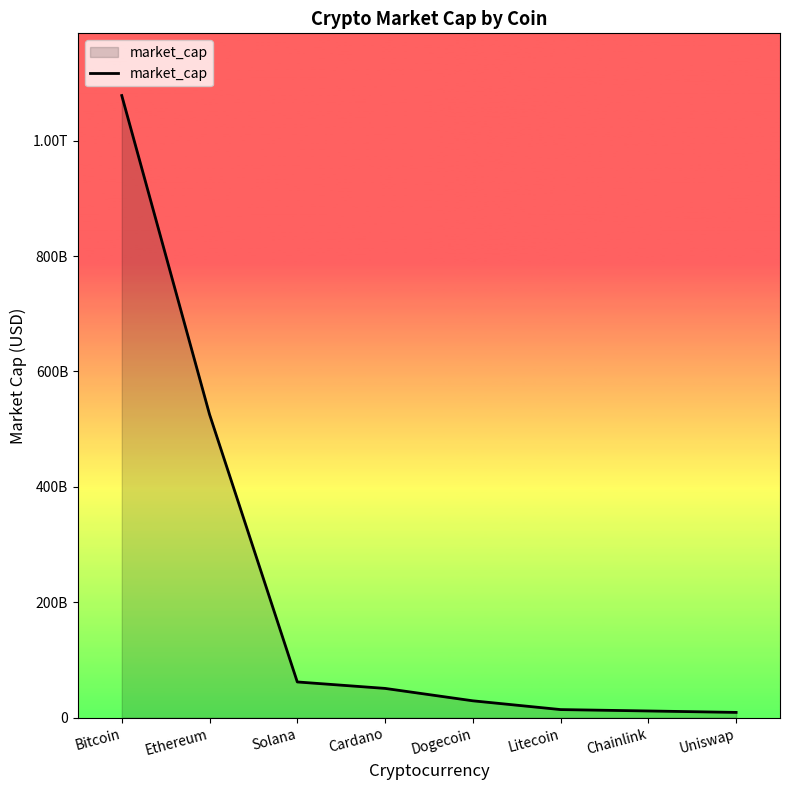

Does the chart display data point markers on the line(s)?

No